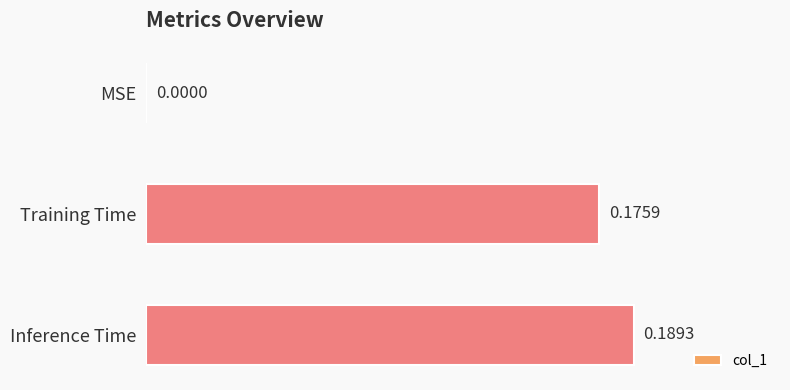

What is the sum of the values at Inference Time and Training Time?

0.4